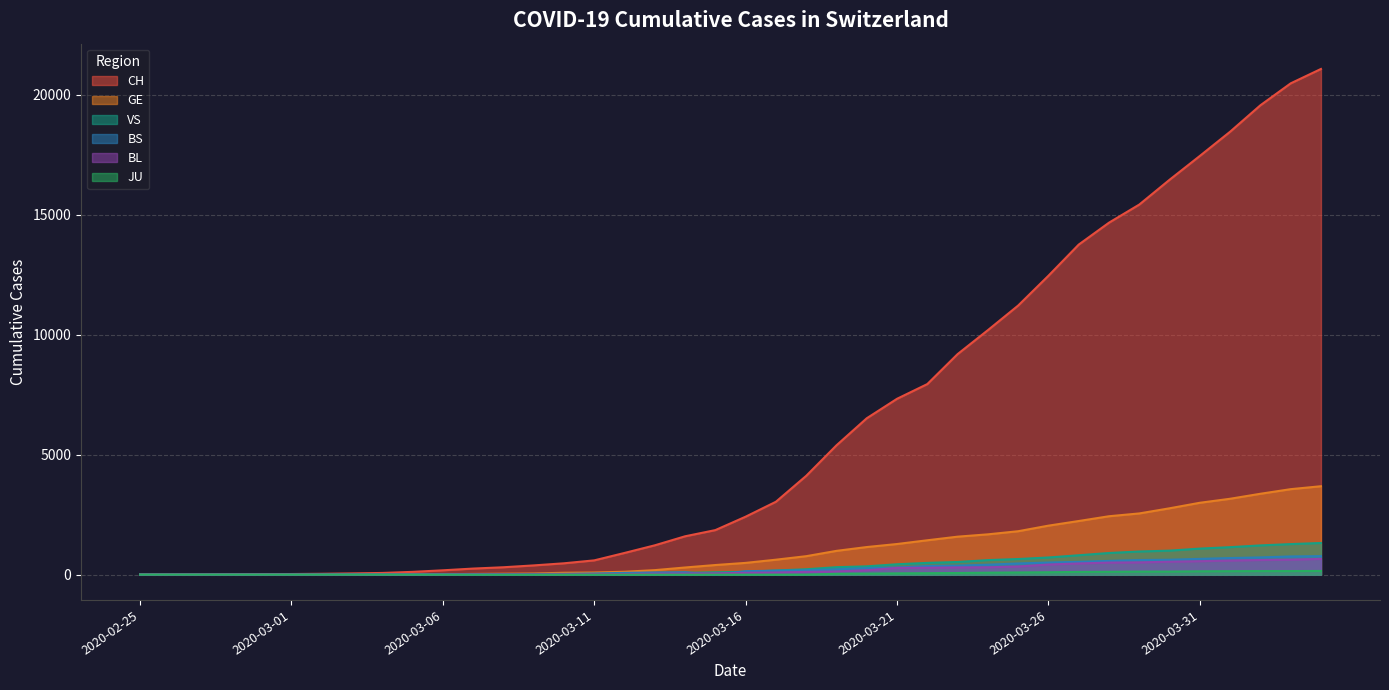

How many data points in GE are less than 490?

20